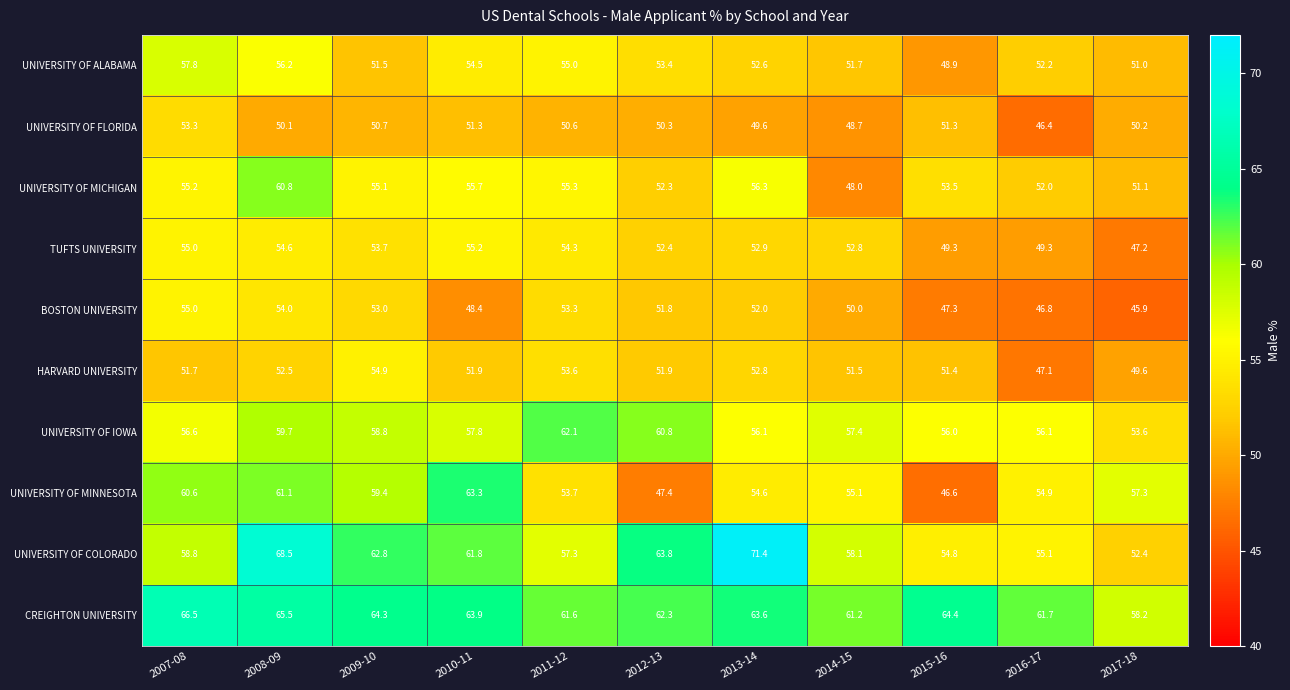

At which label does TUFTS UNIVERSITY first exceed 52?

2007-08